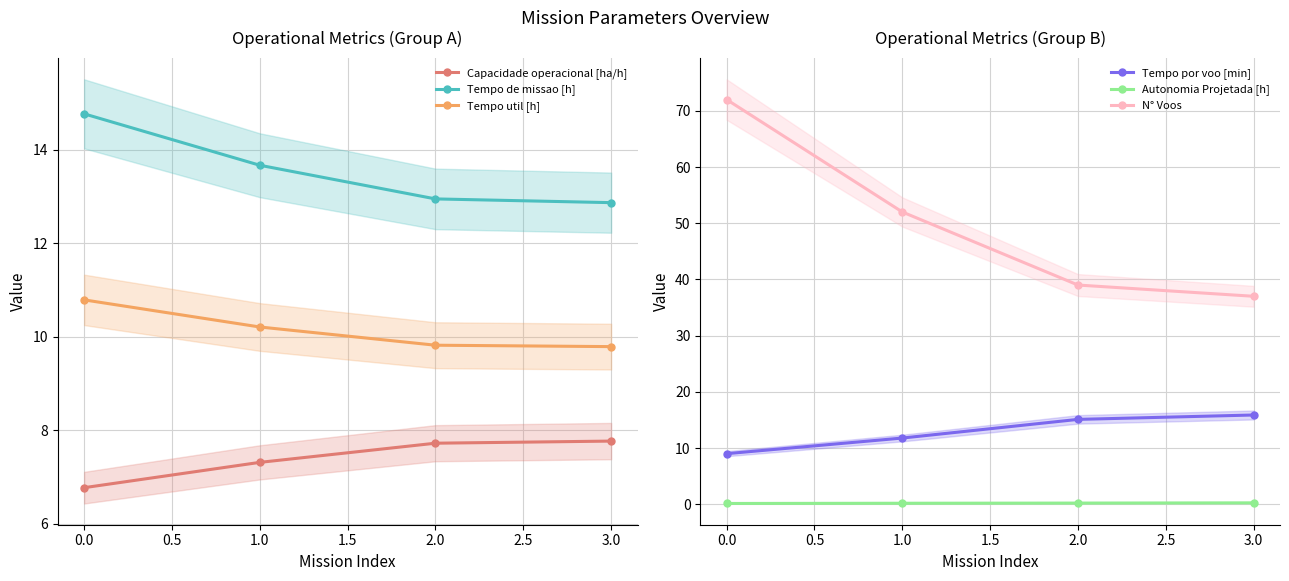

What is the difference between the maximum and minimum values in the Tempo de missao [h] series?

1.9